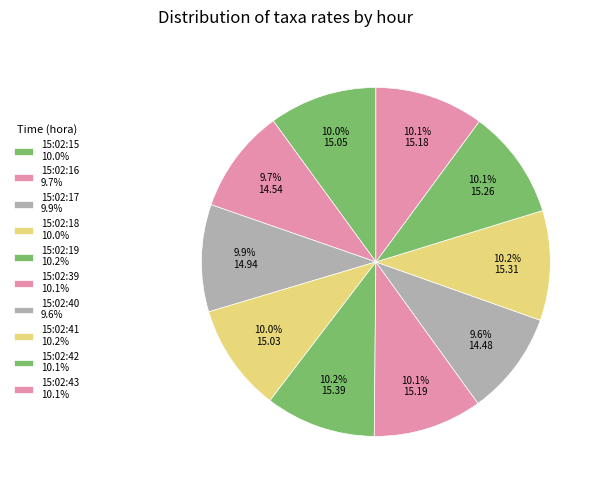

Is there any slice that represents more than half of the pie?

No